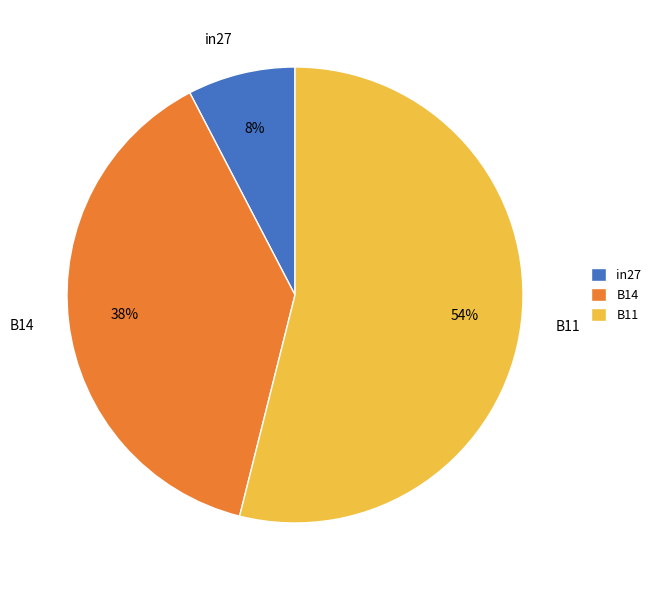

Is the sum of in27 and B14 greater than half?

No